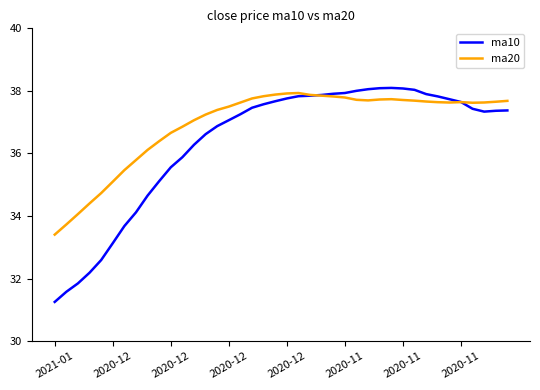

What is the minimum value for ma10?

31.3